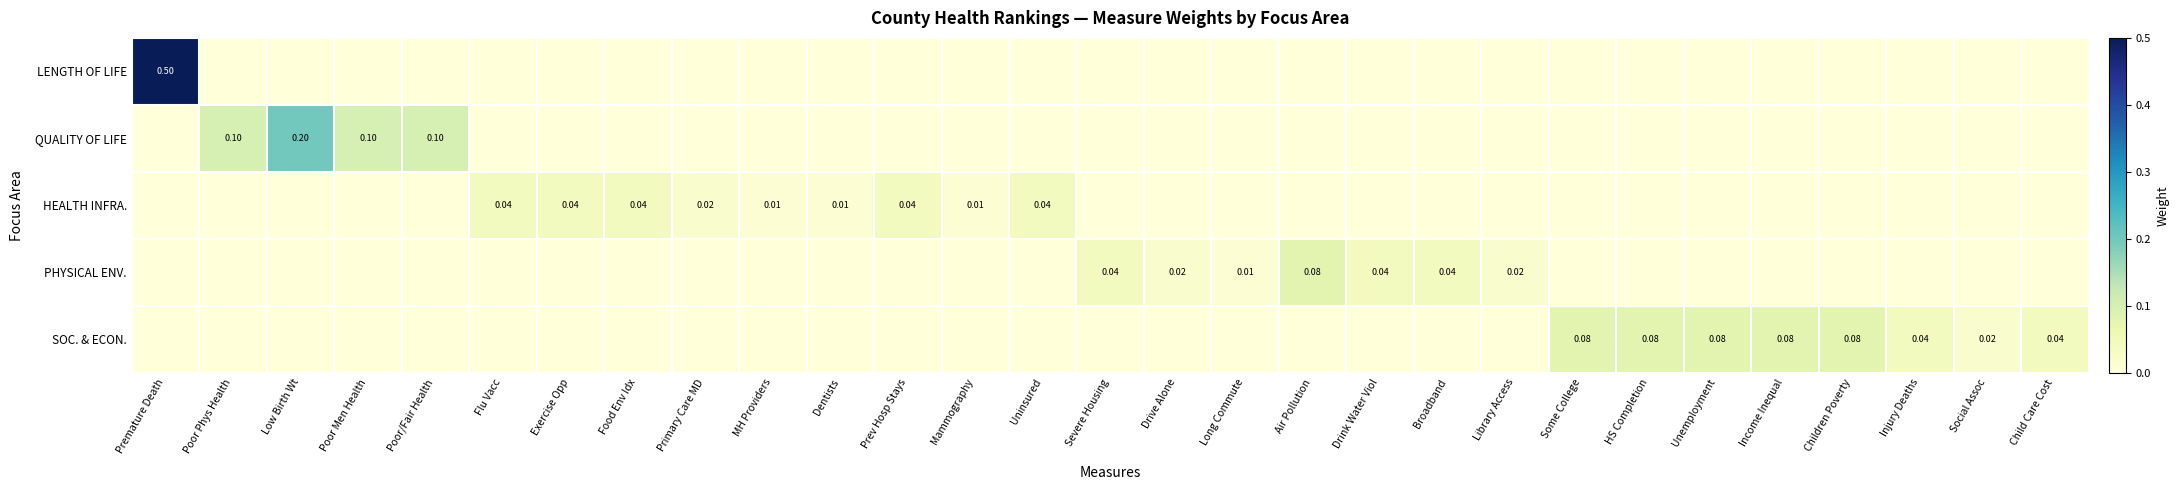

At which category is the sum across all series the highest?

Premature Death